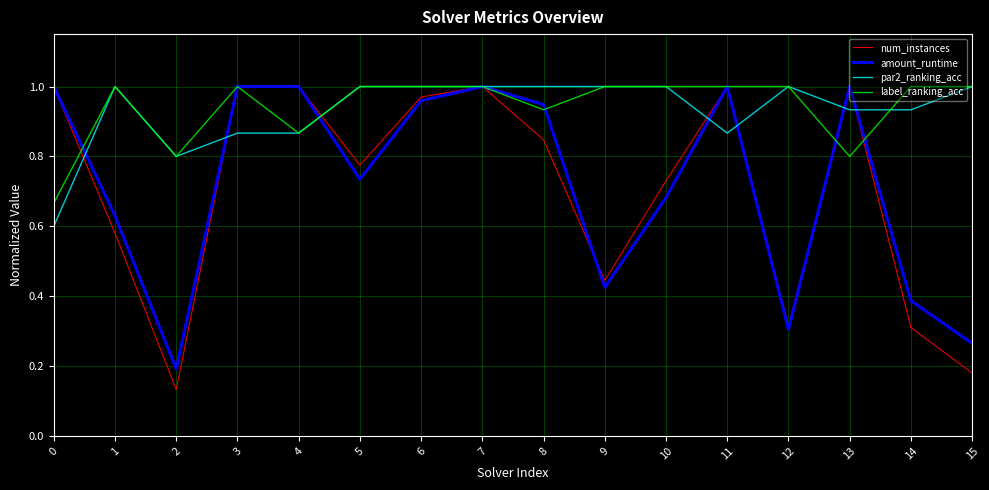

What is the total value across all series at 15?

2.4